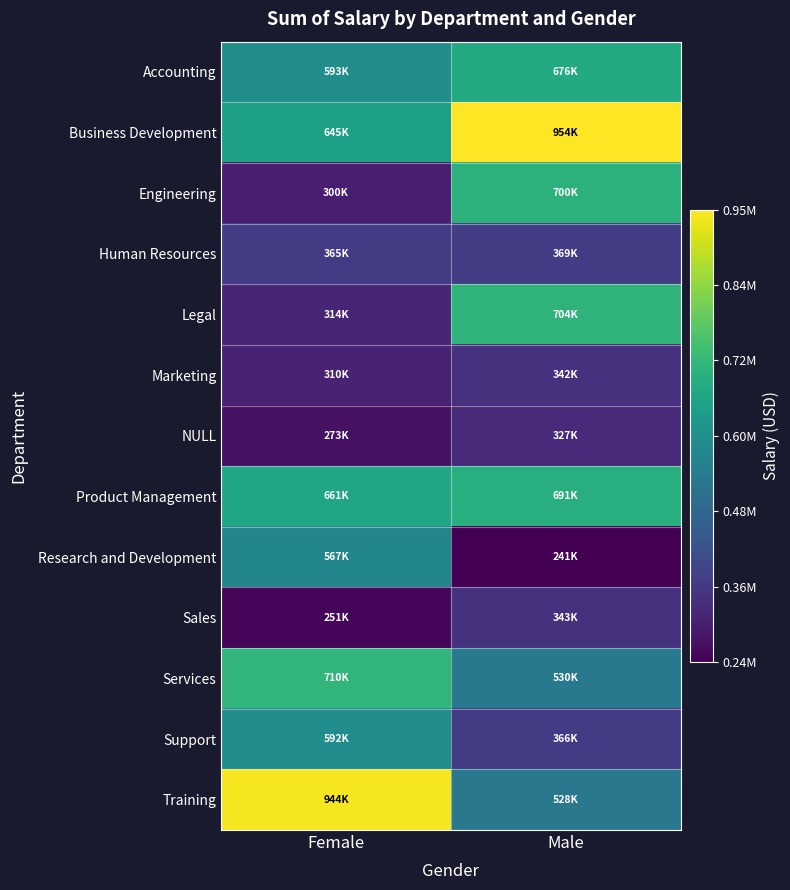

Which series has the largest total across all categories?

Business Development